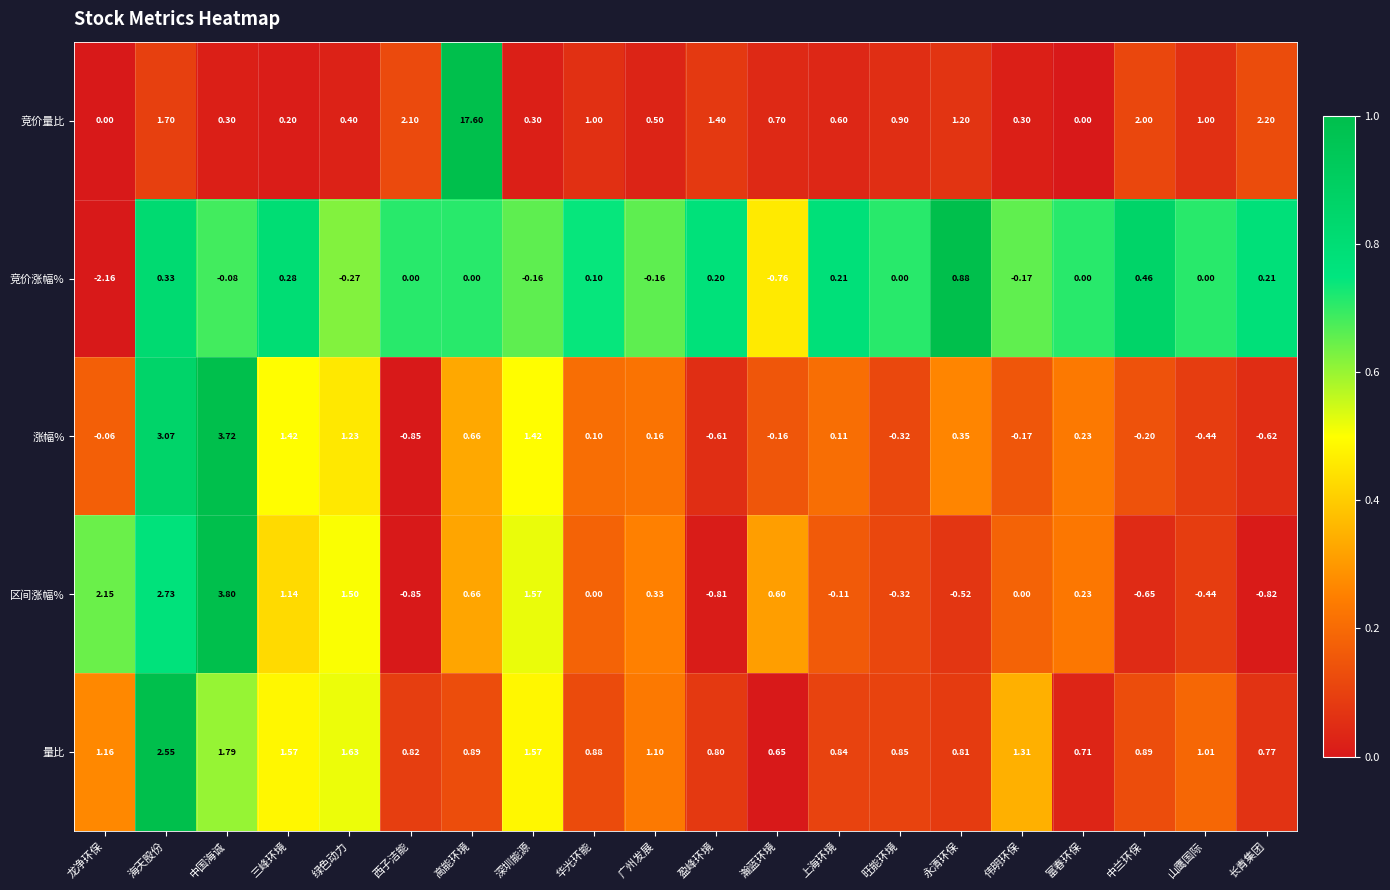

Rank the series by their maximum value, from highest to lowest.

竞价量比, 区间涨幅%, 涨幅%, 量比, 竞价涨幅%